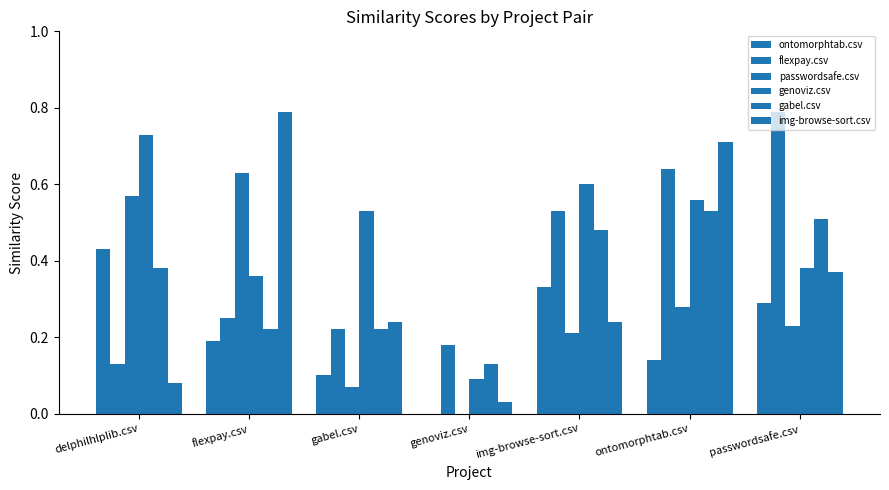

Which series has the largest range (max minus min)?

img-browse-sort.csv